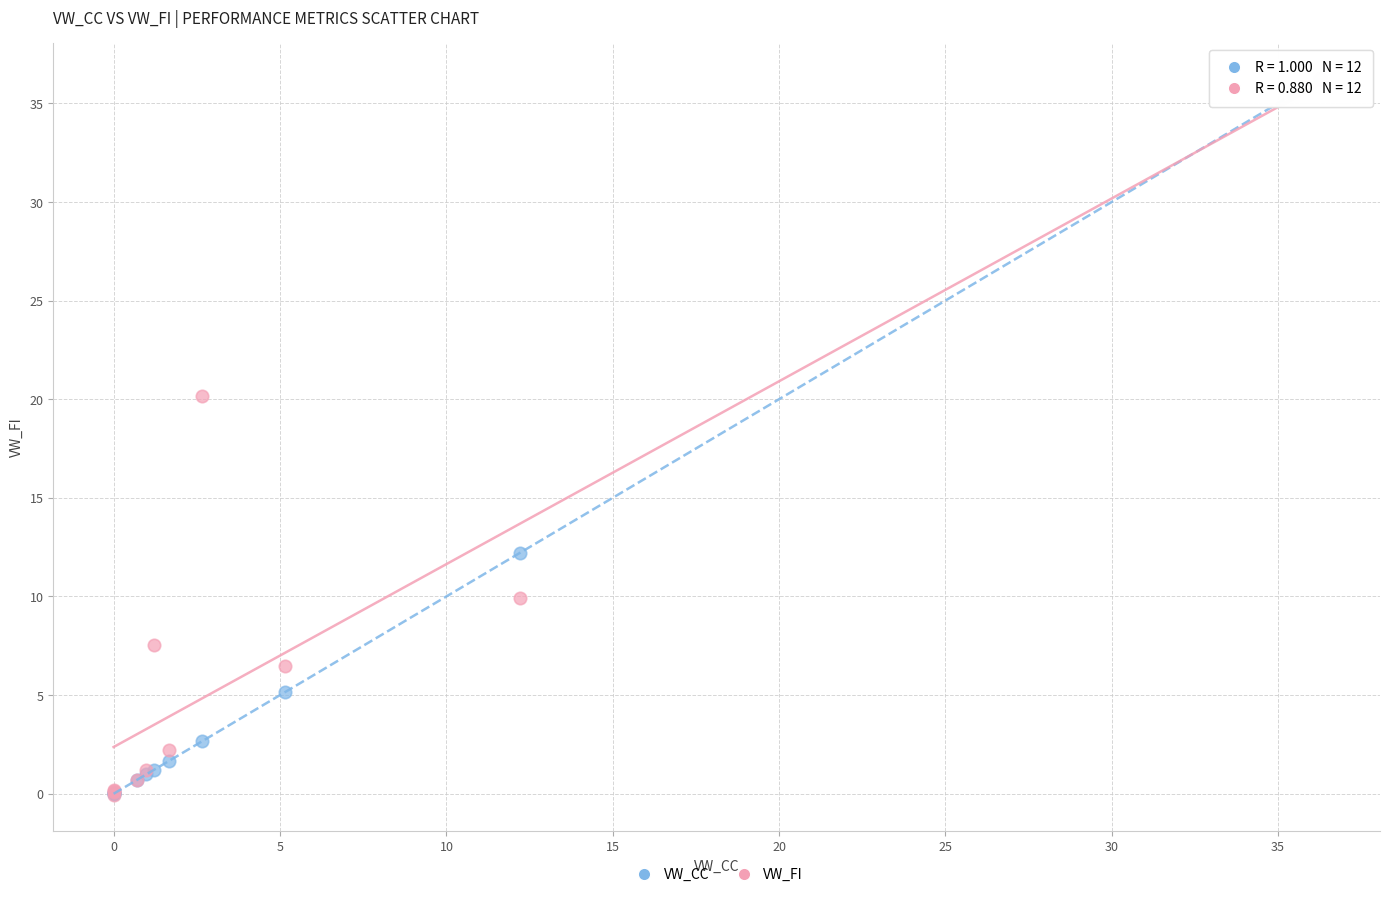

In the VW_CC series, what Y value is closest to 18?

12.2